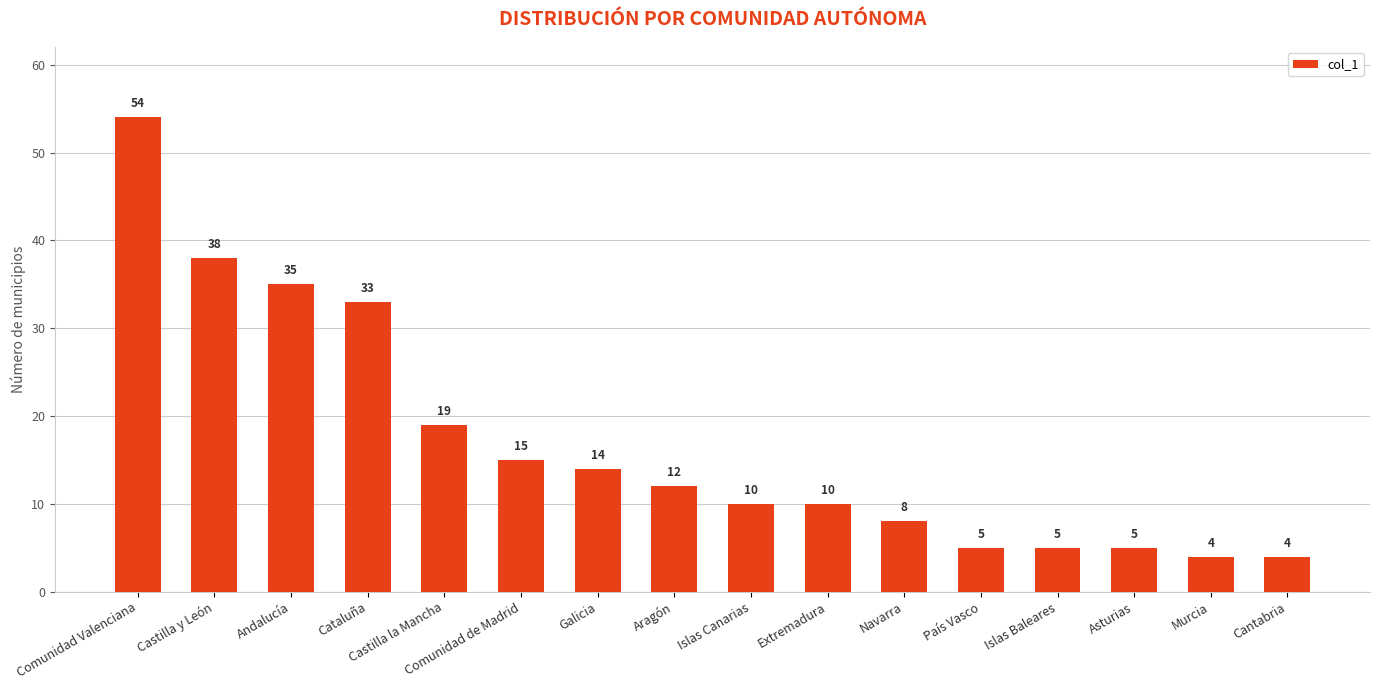

The chart shows a value of 2 at Cantabria. True or false?

False